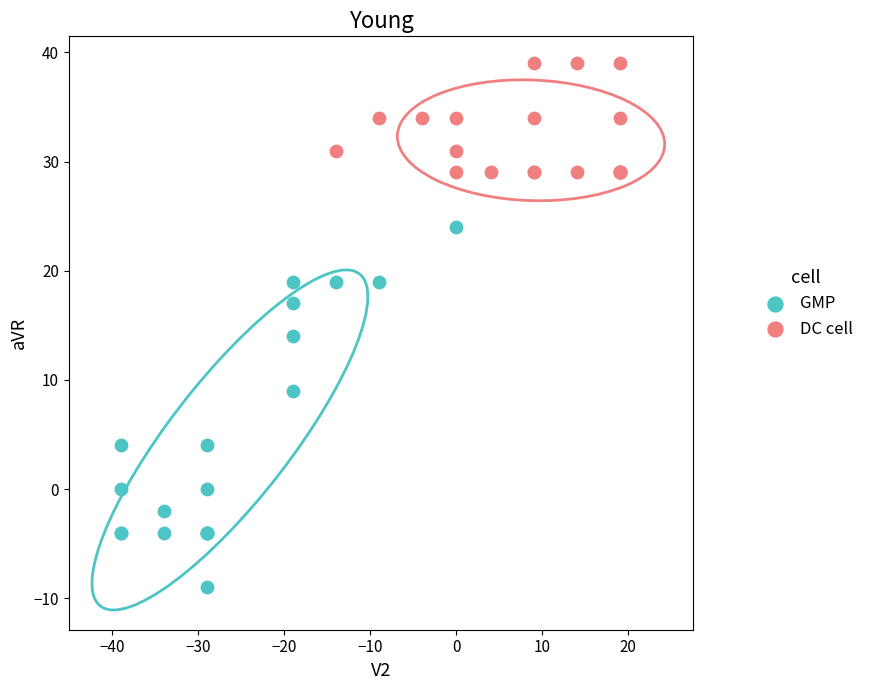

Which series contains the lowest Y value?

GMP